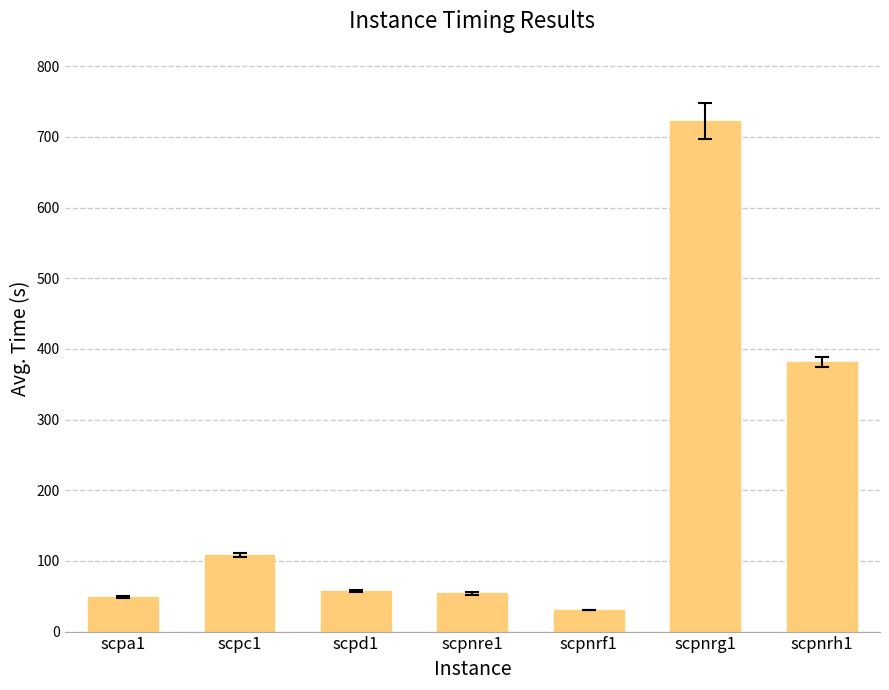

Is it true that the value at scpc1 is 186.6?

False